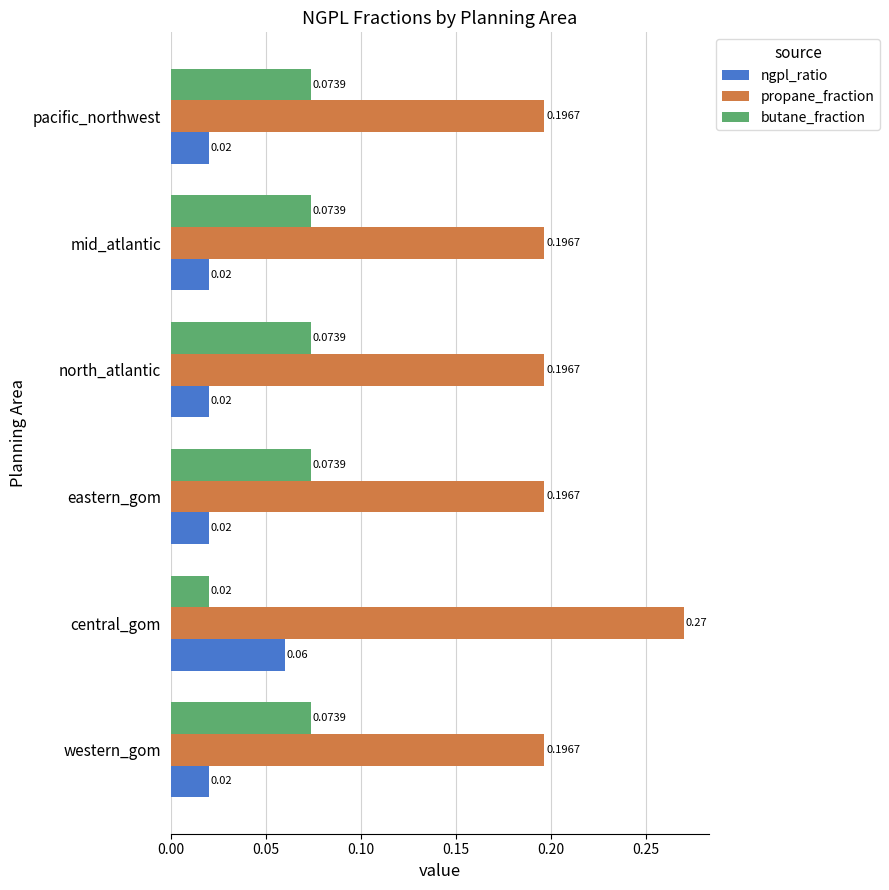

Which series changed the most between central_gom and pacific_northwest?

propane_fraction